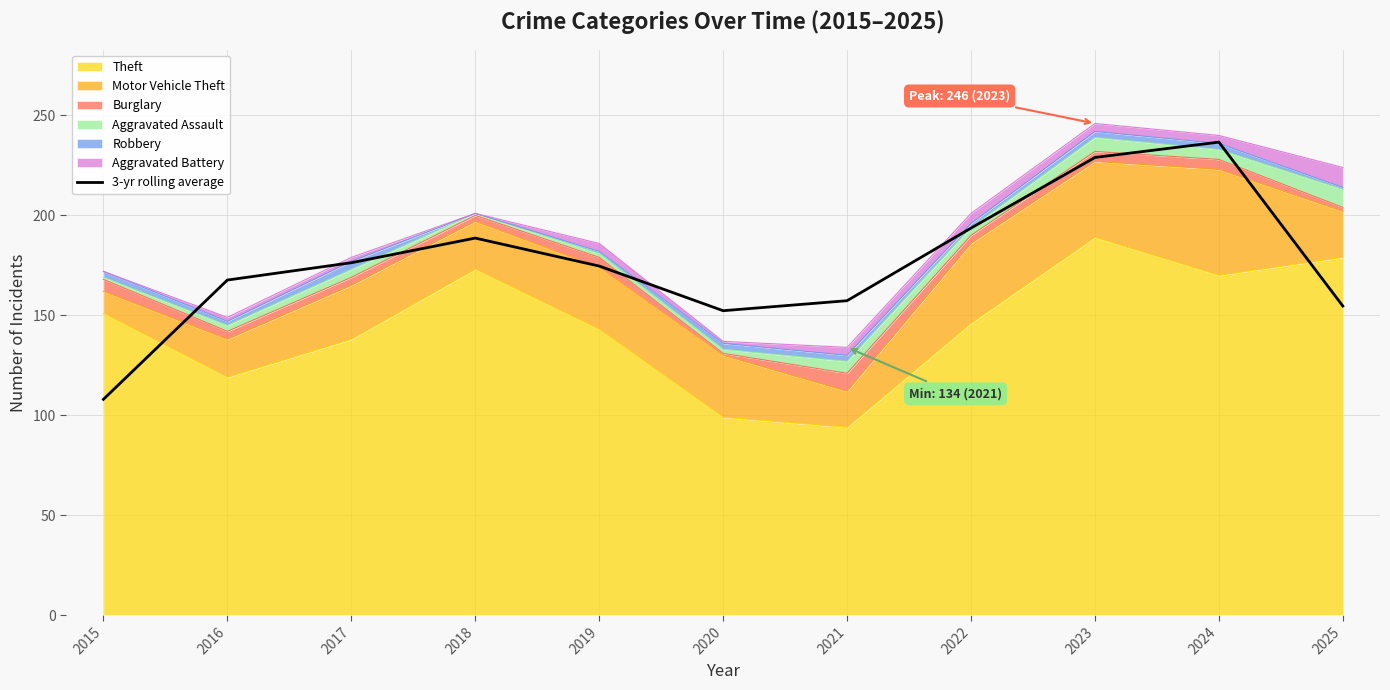

How many data points are less than 174?

5